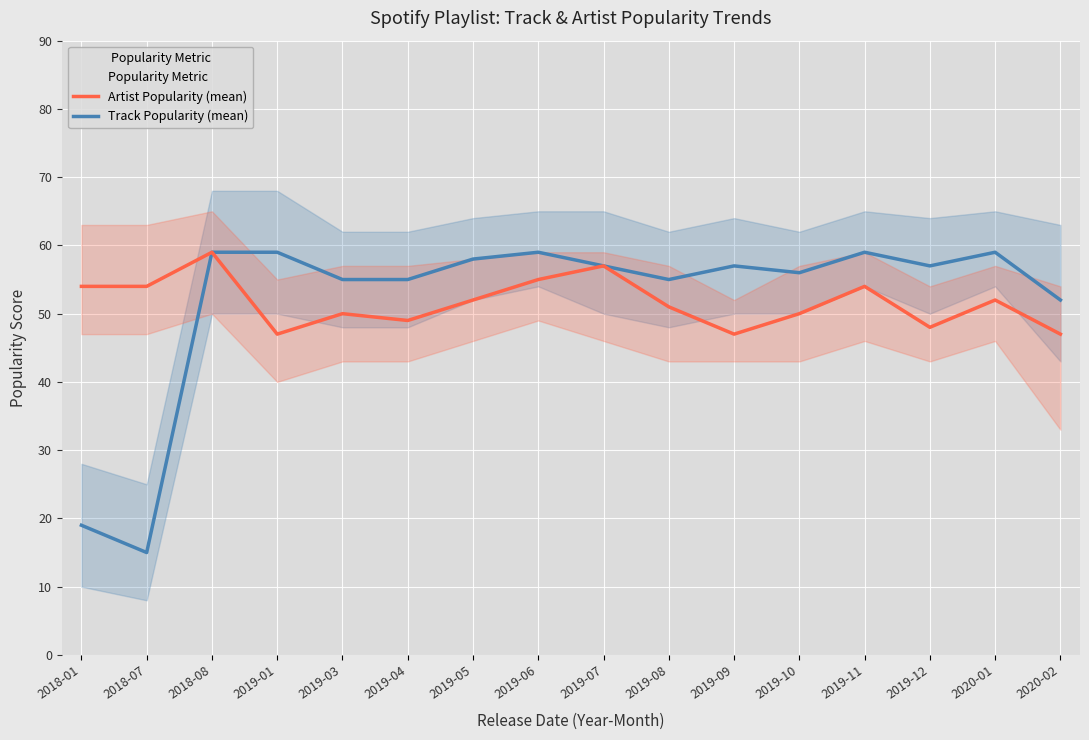

The value of Artist Popularity at 2018-01 is 76. True or false?

False